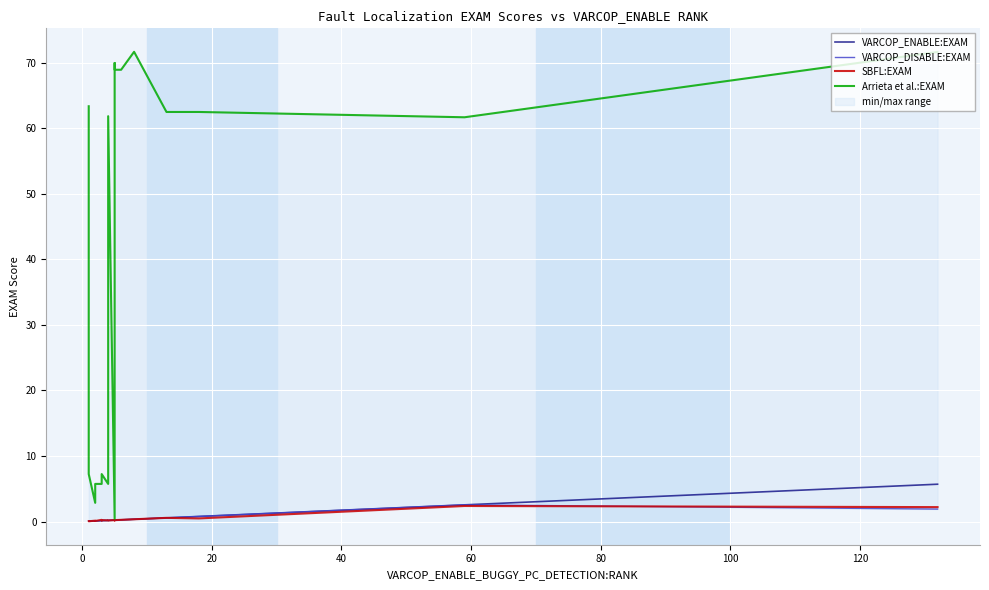

Is the value of VARCOP_ENABLE:EXAM at 17 greater than the value of SBFL:EXAM at 10?

Yes